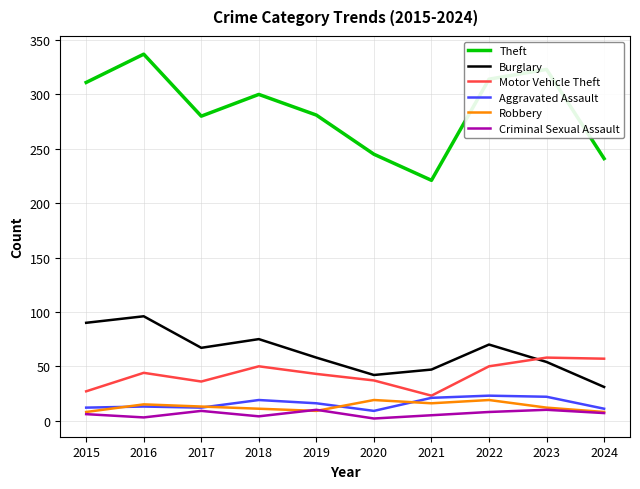

At how many categories does at least one series exceed 148?

10